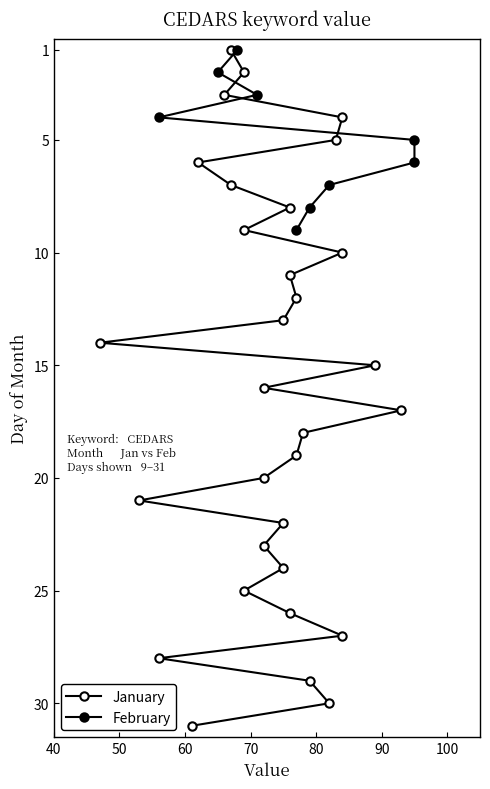

What is the change in value from 2018/02/06 to 2018/02/09?

-18